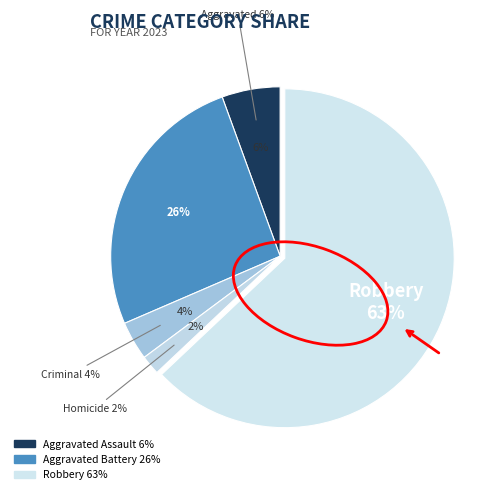

True or false: Homicide accounts for 1% of the total.

False